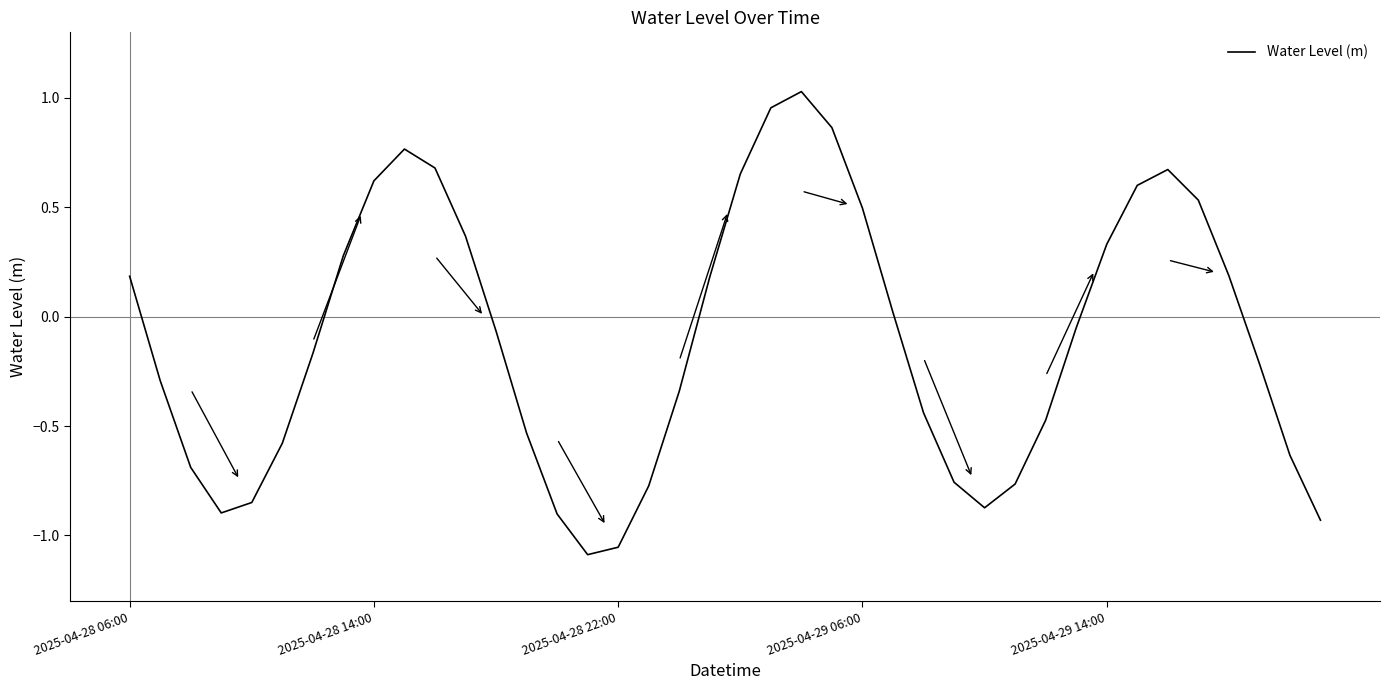

What is the difference between the maximum and minimum values?

2.1